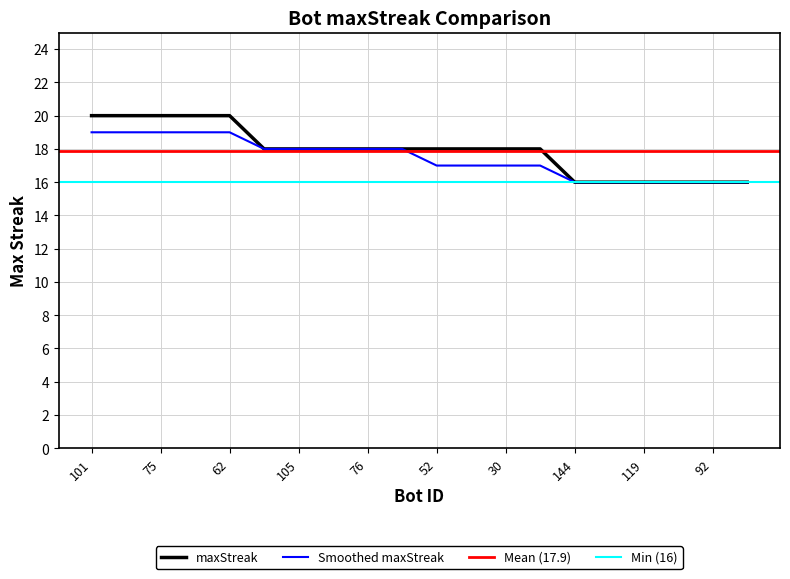

What is the change in value from 46 to 144?

-2